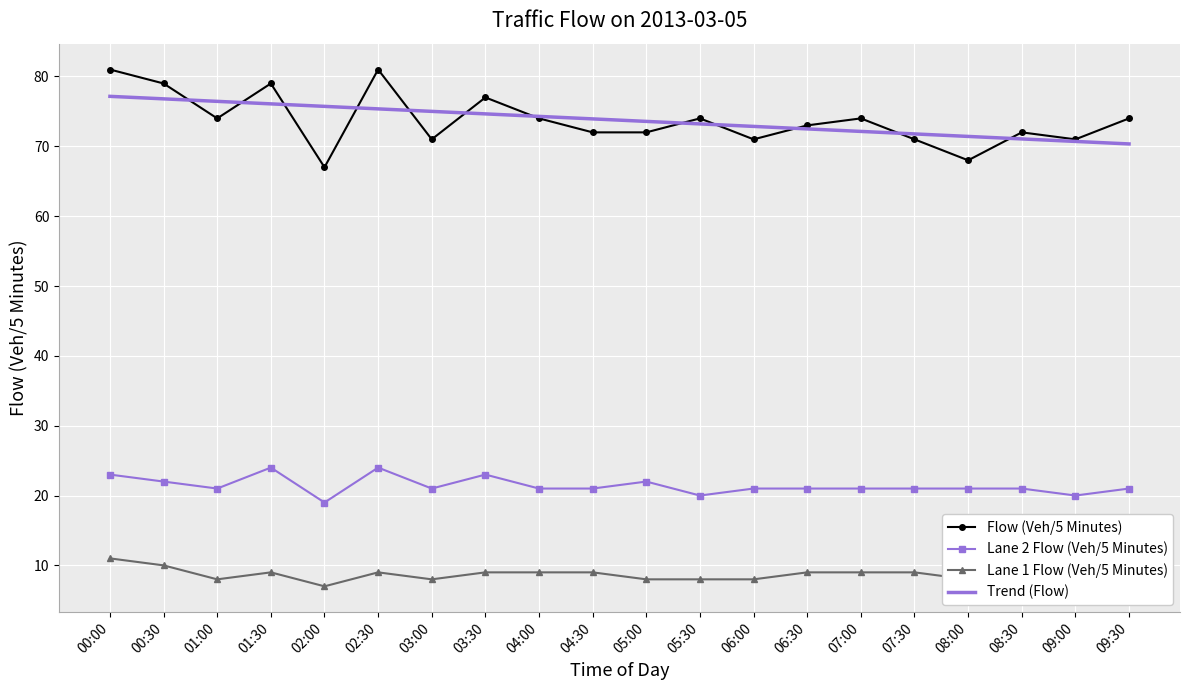

What is the difference between the maximum and minimum values in the Lane 1 Flow (Veh/5 Minutes) series?

4